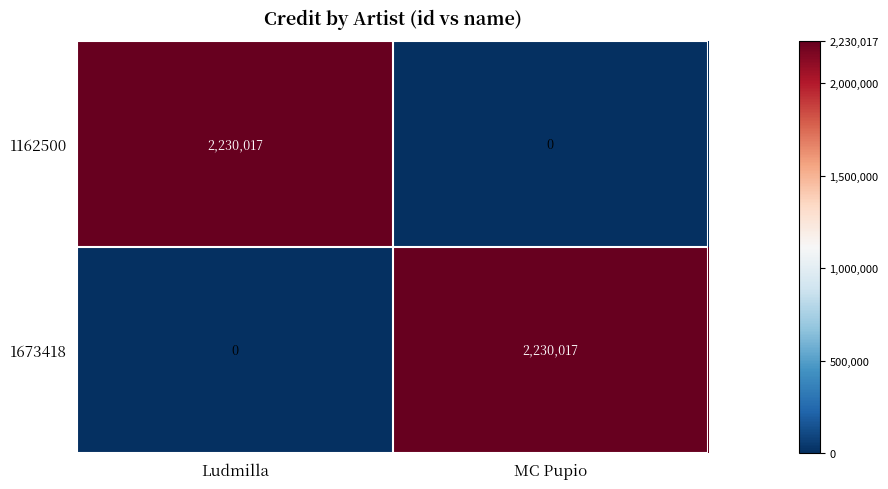

What is the maximum value for 1673418?

2230017